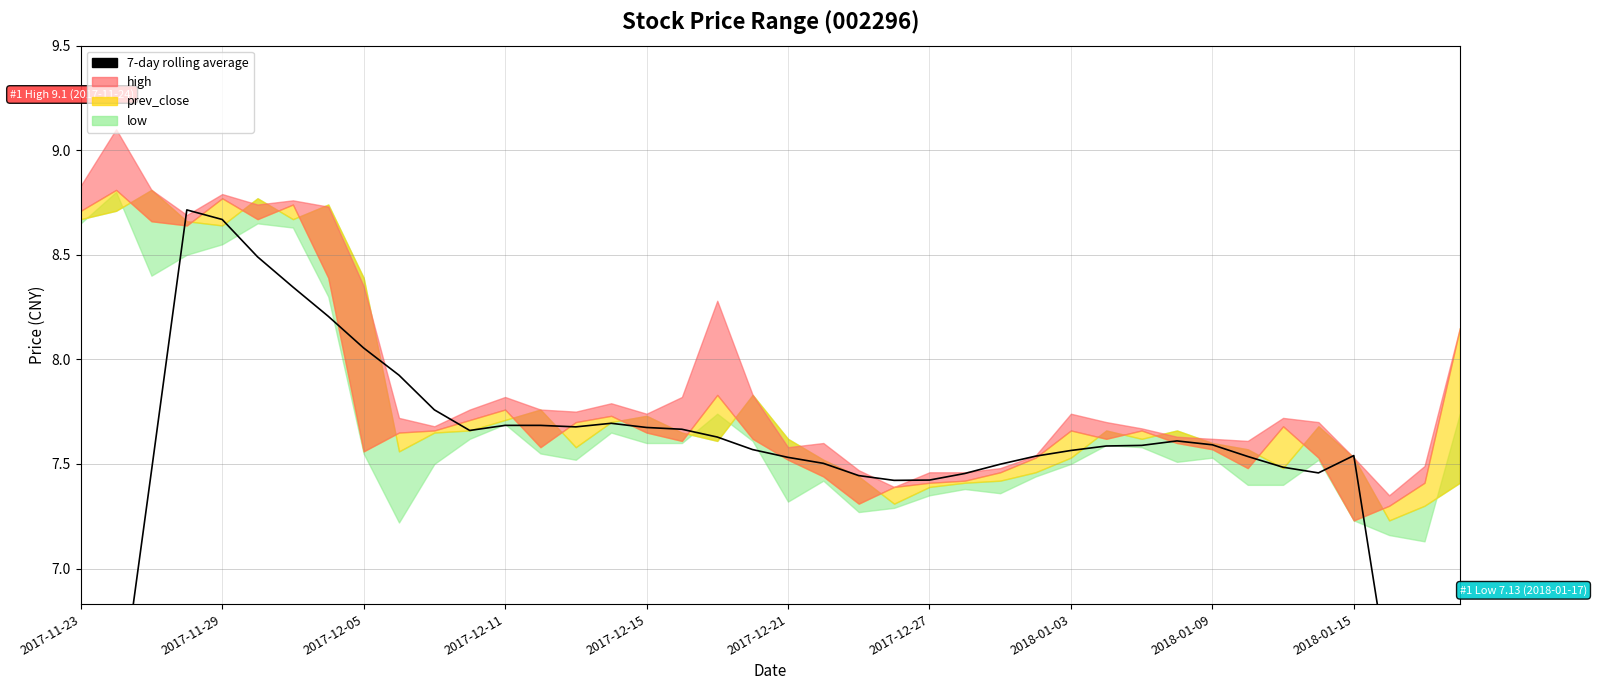

What is the ratio of the value at 14 to the value at 2017-12-15?

0.9